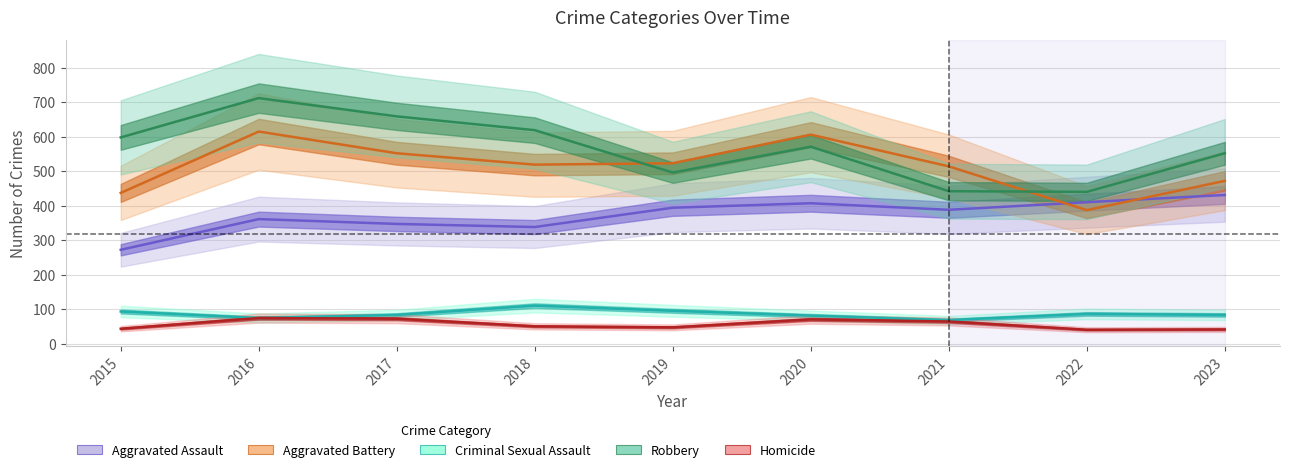

True or false: Homicide and Aggravated Battery cross at least once.

False